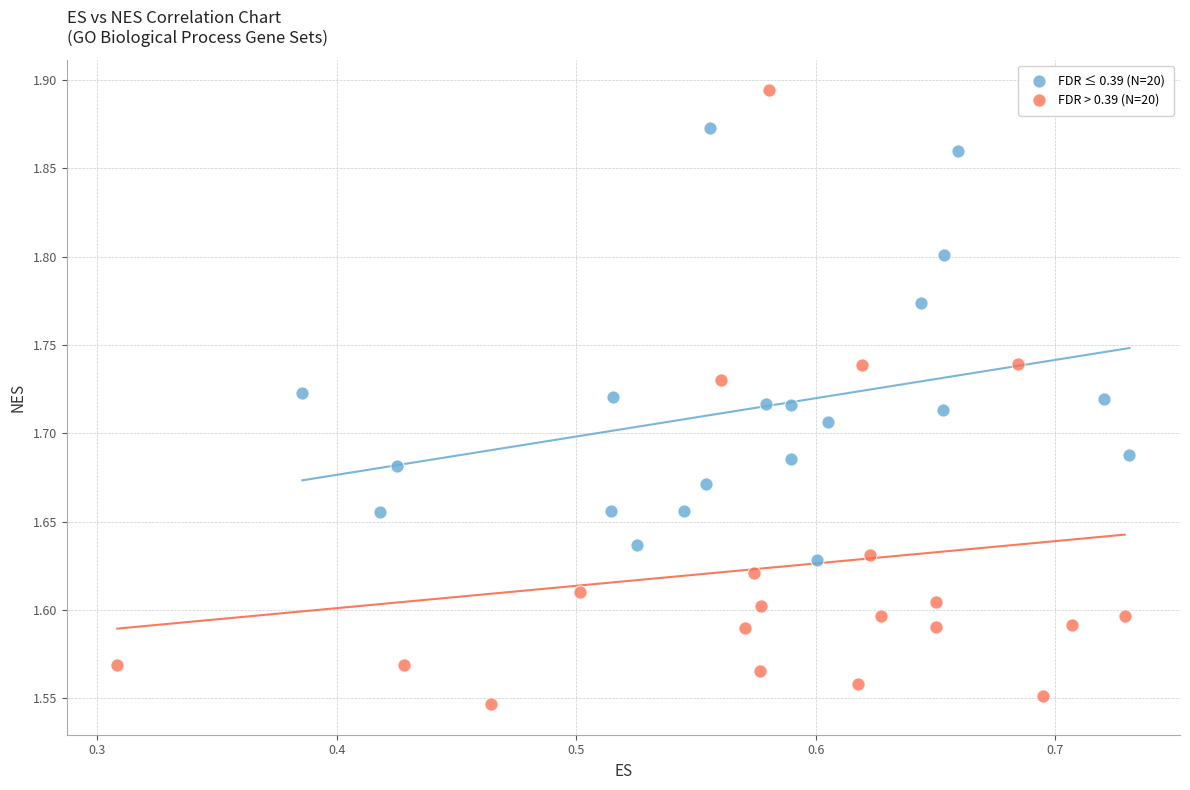

Which series contains the lowest Y value?

FDR > 0.39 (N=20)